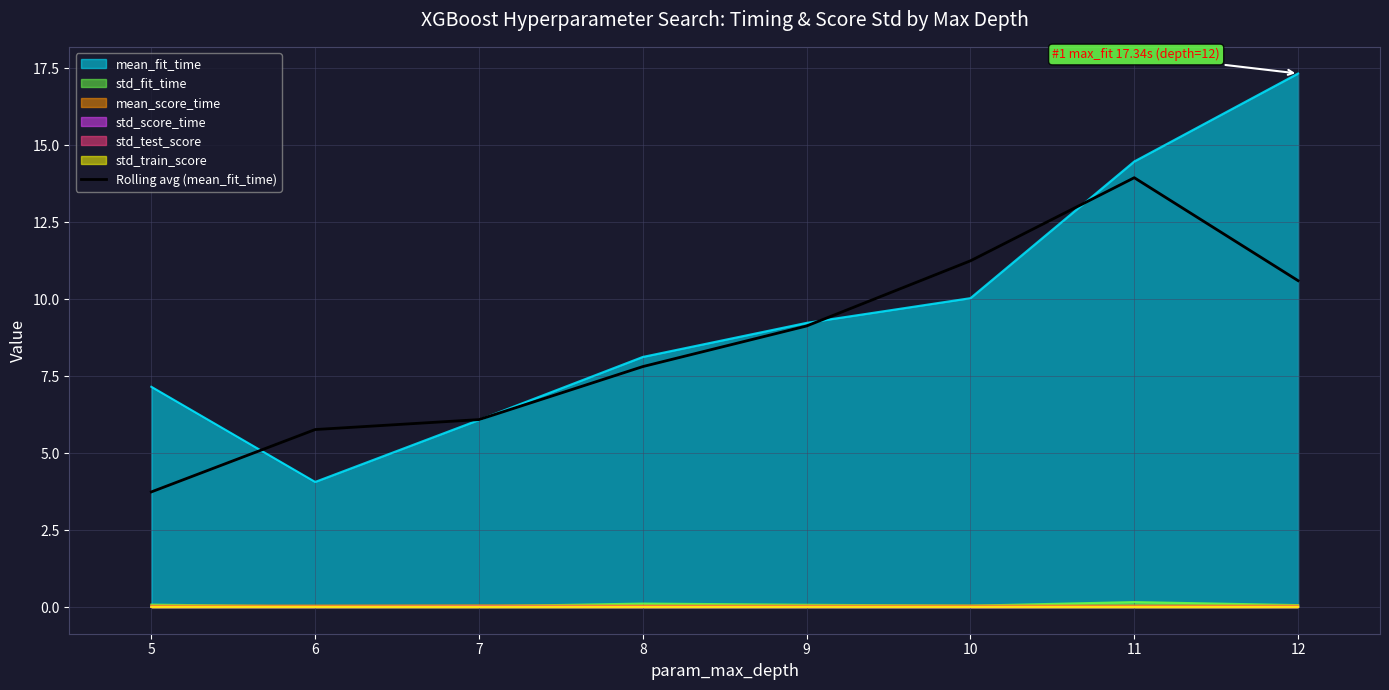

What is the value of the 6th point from the left?

11.2